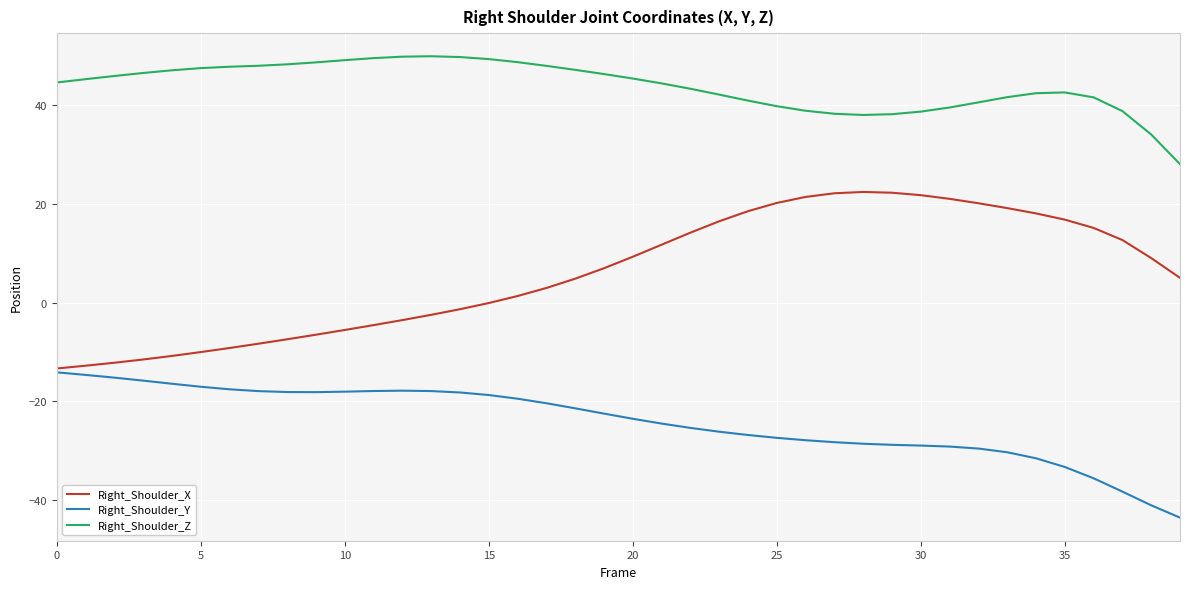

Which series has the largest total across all categories?

Right_Shoulder_Z